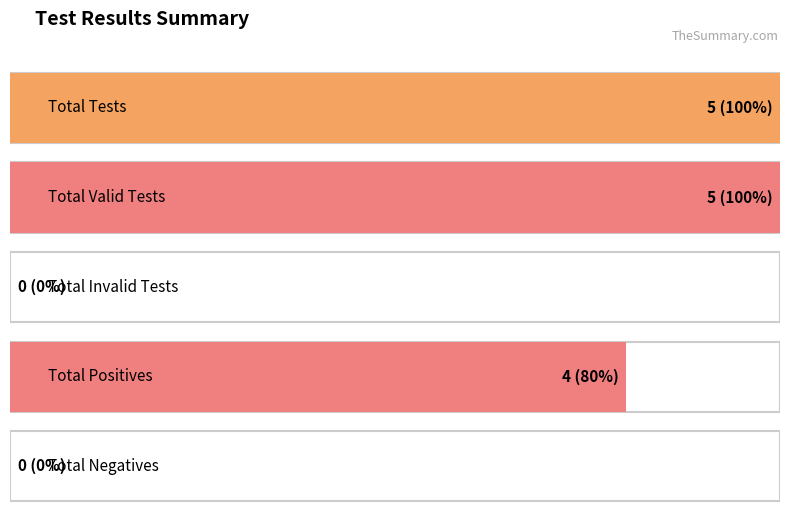

How many data points are above 4?

2